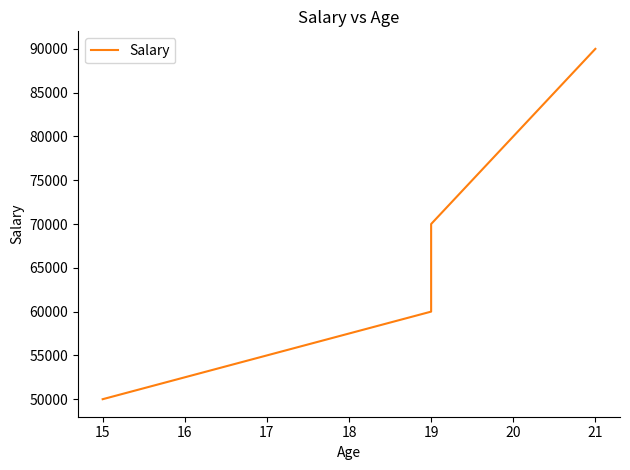

What is the greatest value displayed?

90000